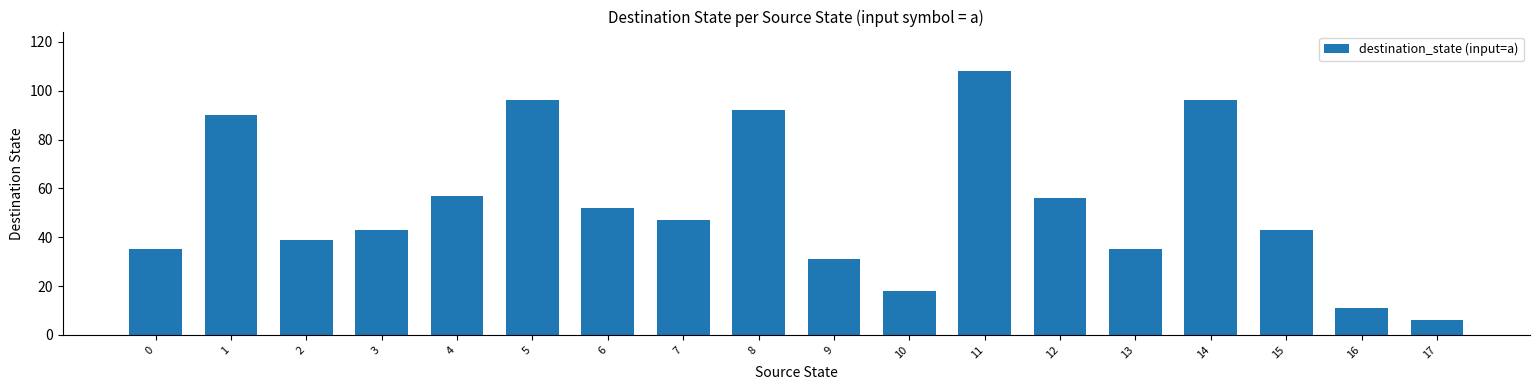

The chart shows a value of 19 at 3. True or false?

False